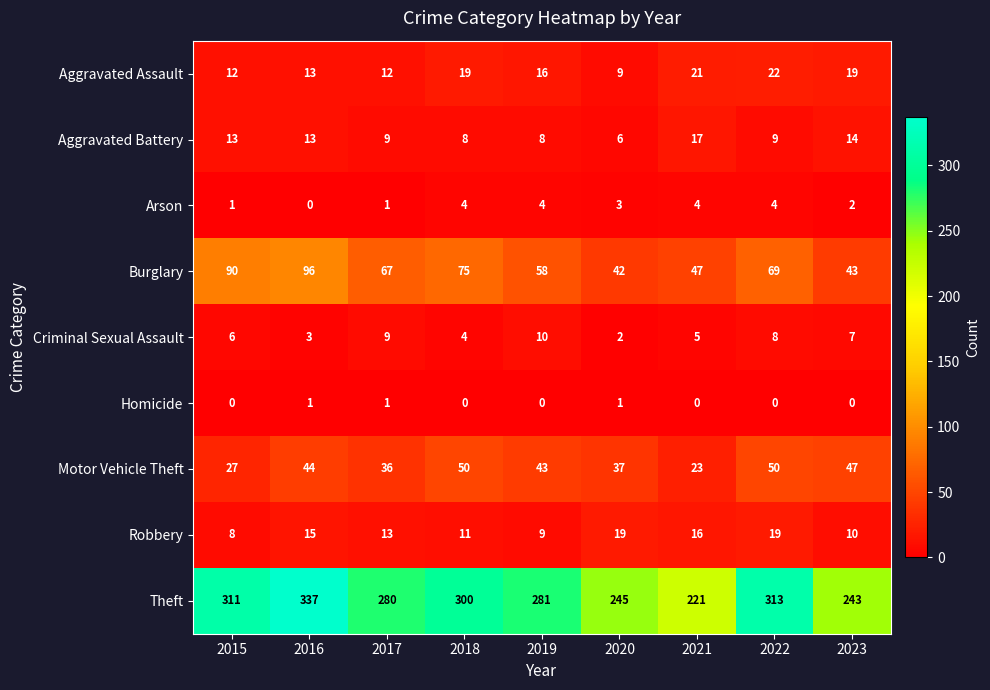

Where is Motor Vehicle Theft nearest to the value 36?

2017